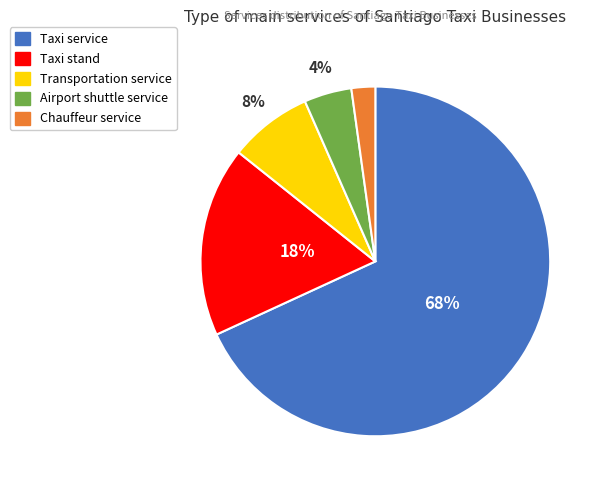

To the nearest percent, what is the average slice percentage?

20%